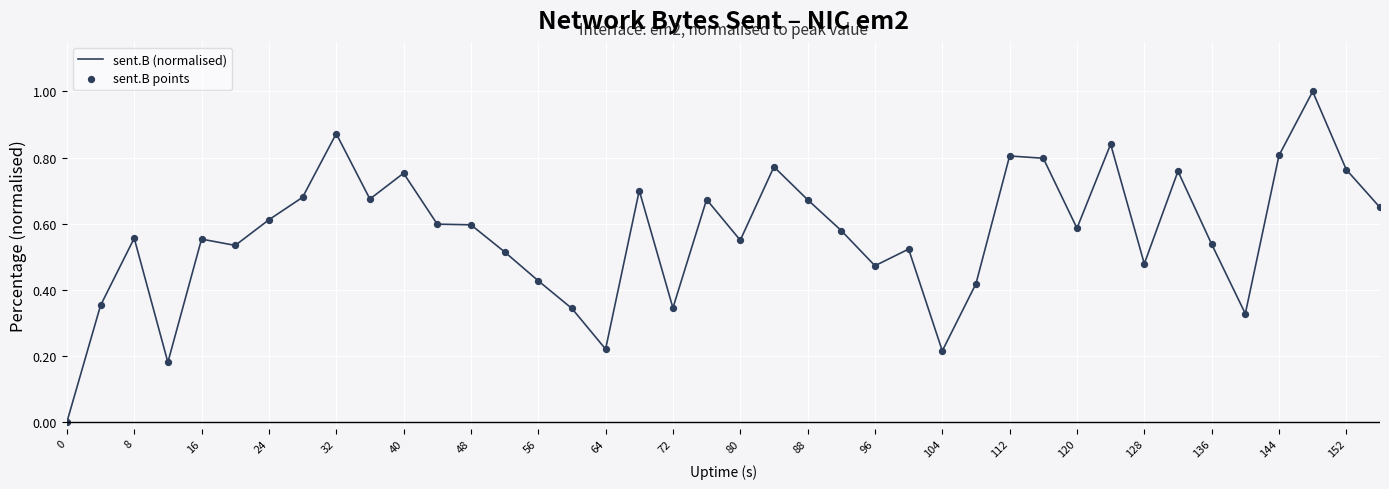

What is the greatest value displayed?

1.0